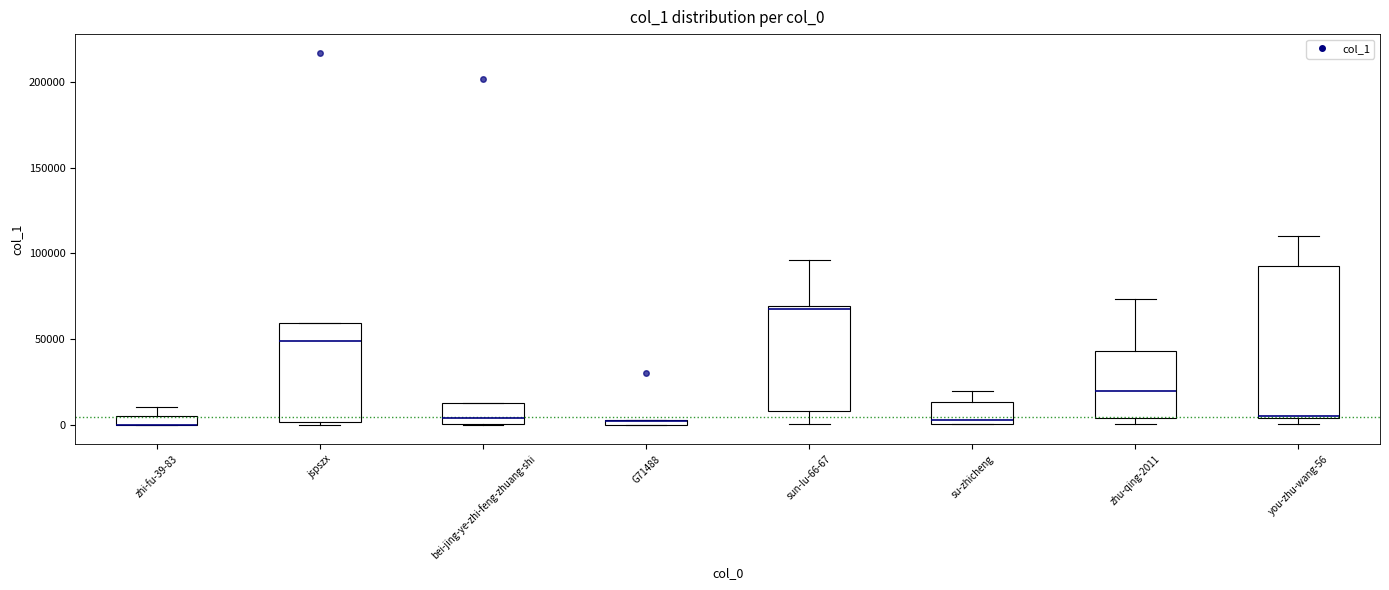

Comparing the boxes themselves (not the whiskers), which one is the tallest?

you-zhu-wang-56